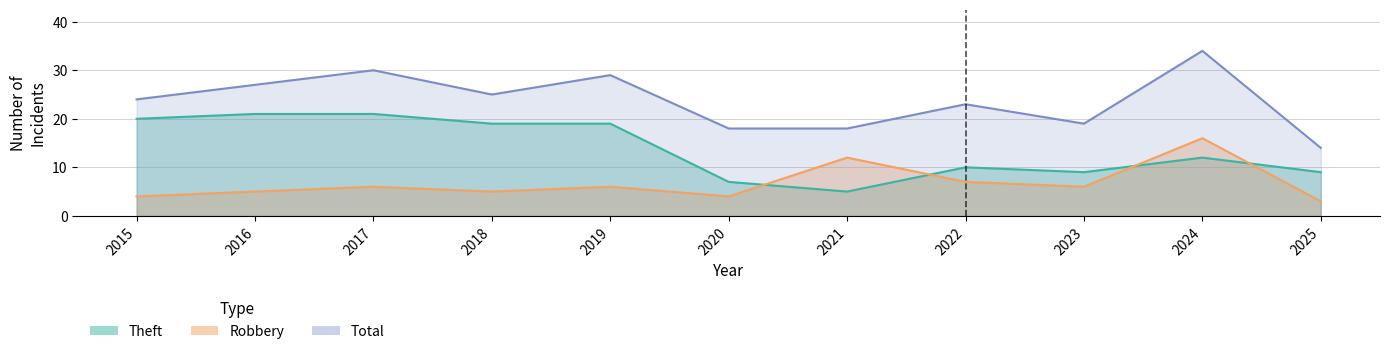

Reading right to left, transcribe all the data shown in this chart.

Theft: 2025=9	2024=12	2023=9	2022=10	2021=5	2020=7	2019=19	2018=19	2017=21	2016=21	2015=20
Robbery: 2025=3	2024=16	2023=6	2022=7	2021=12	2020=4	2019=6	2018=5	2017=6	2016=5	2015=4
Total: 2025=14	2024=34	2023=19	2022=23	2021=18	2020=18	2019=29	2018=25	2017=30	2016=27	2015=24